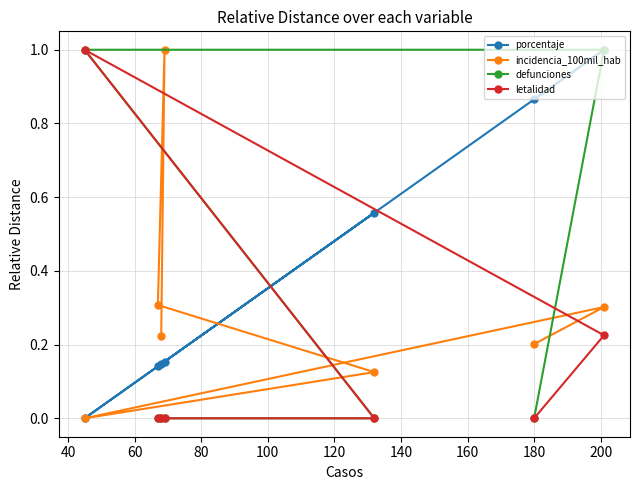

What is the highest value of the porcentaje series?

1.0